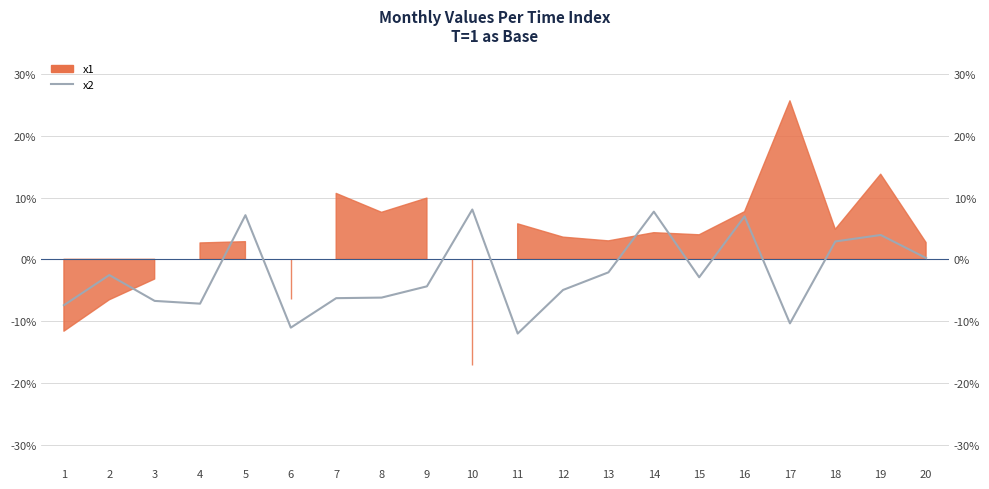

At which label is the value closest to 0?

20